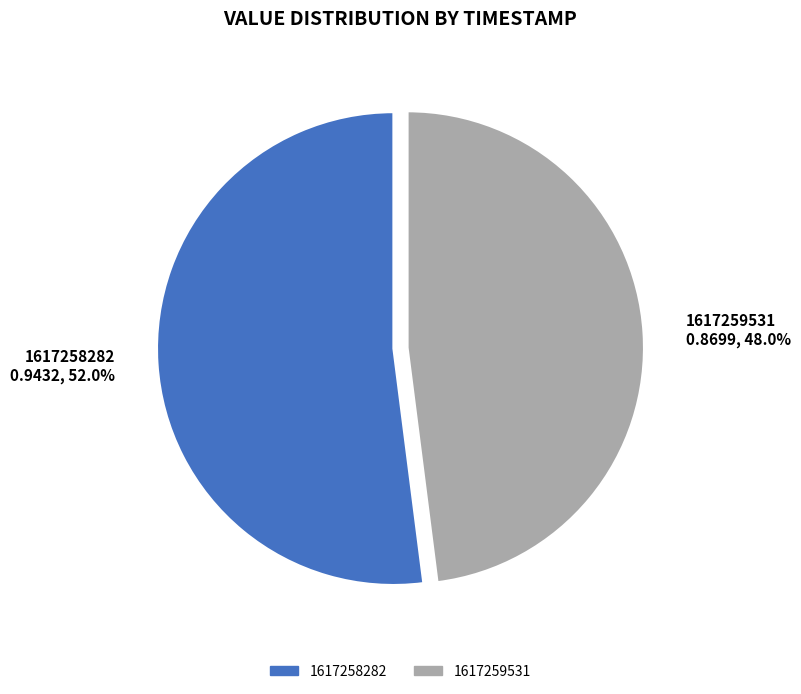

Combined, what portion of the pie is 1617259531 and 1617258282?

100.0%